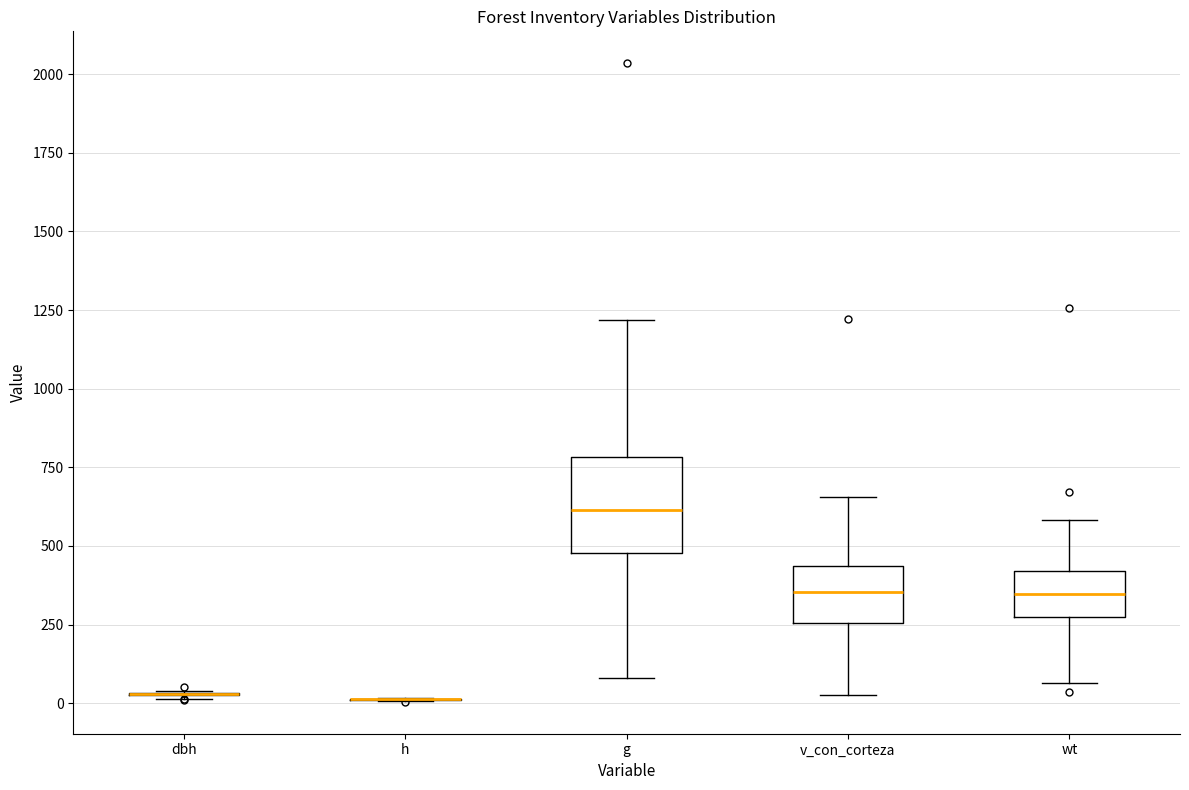

Where does the median line of the box for g sit on the y-axis? The values are not printed on the chart, so give them approximately, as read against the axis.

600